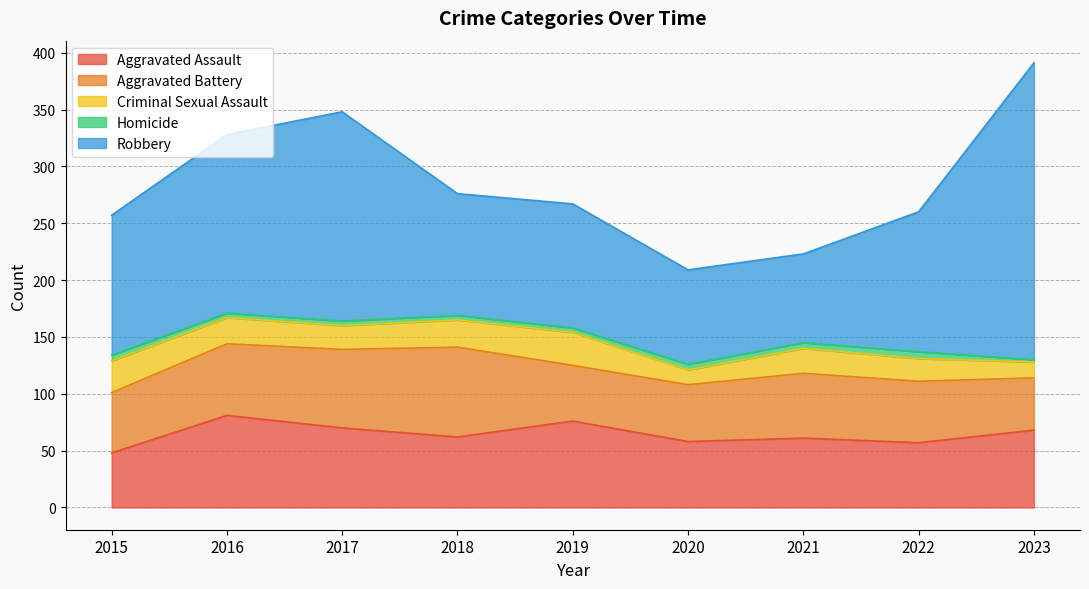

At which category does Robbery reach its first local valley?

2018